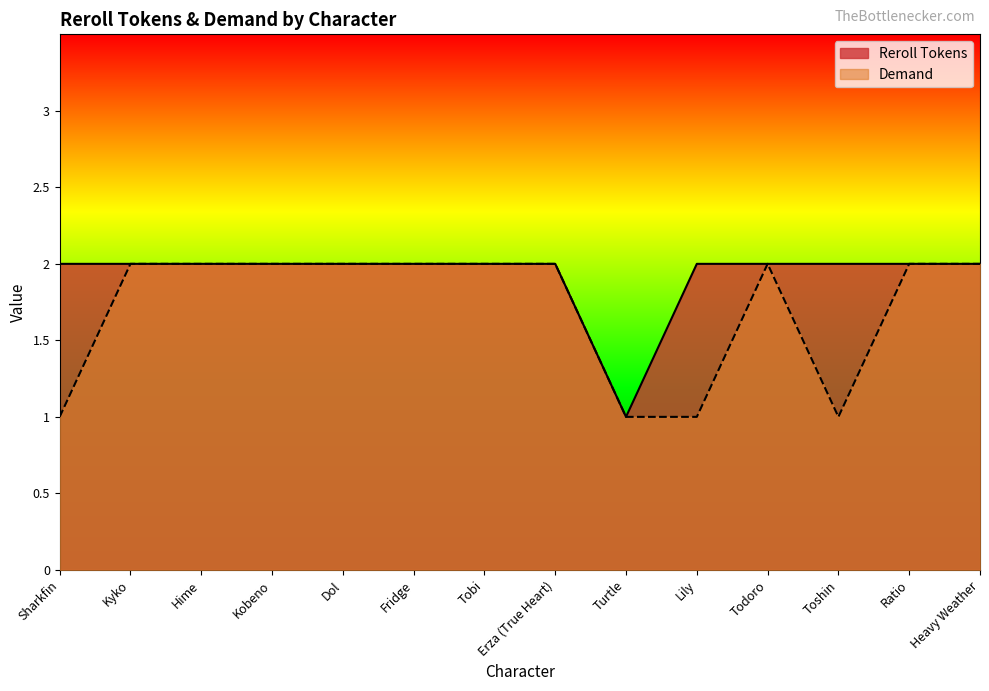

True or false: Demand and Reroll Tokens cross at least once.

False